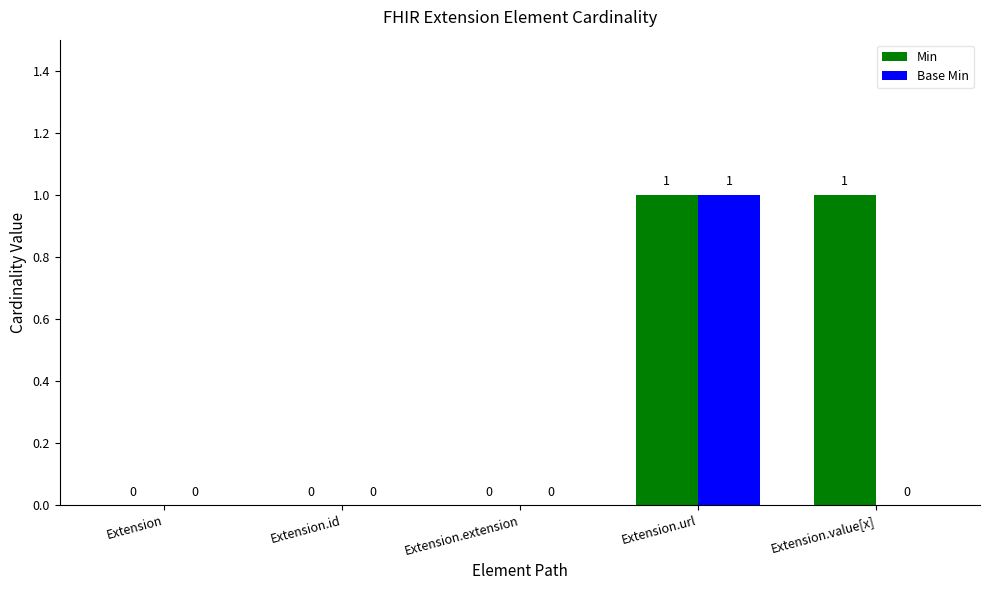

What is the difference between the Min values at Extension.id and Extension.value[x]?

1